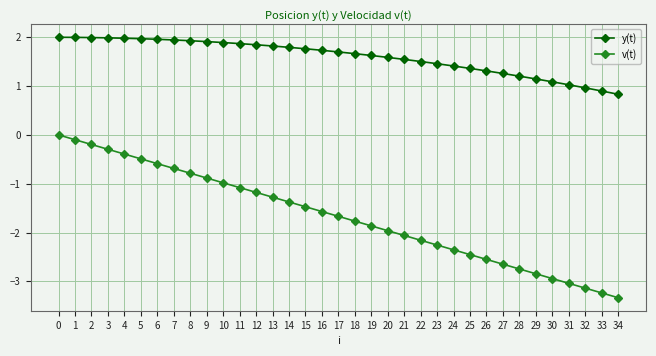

What is the total value across all series at 12?

0.7